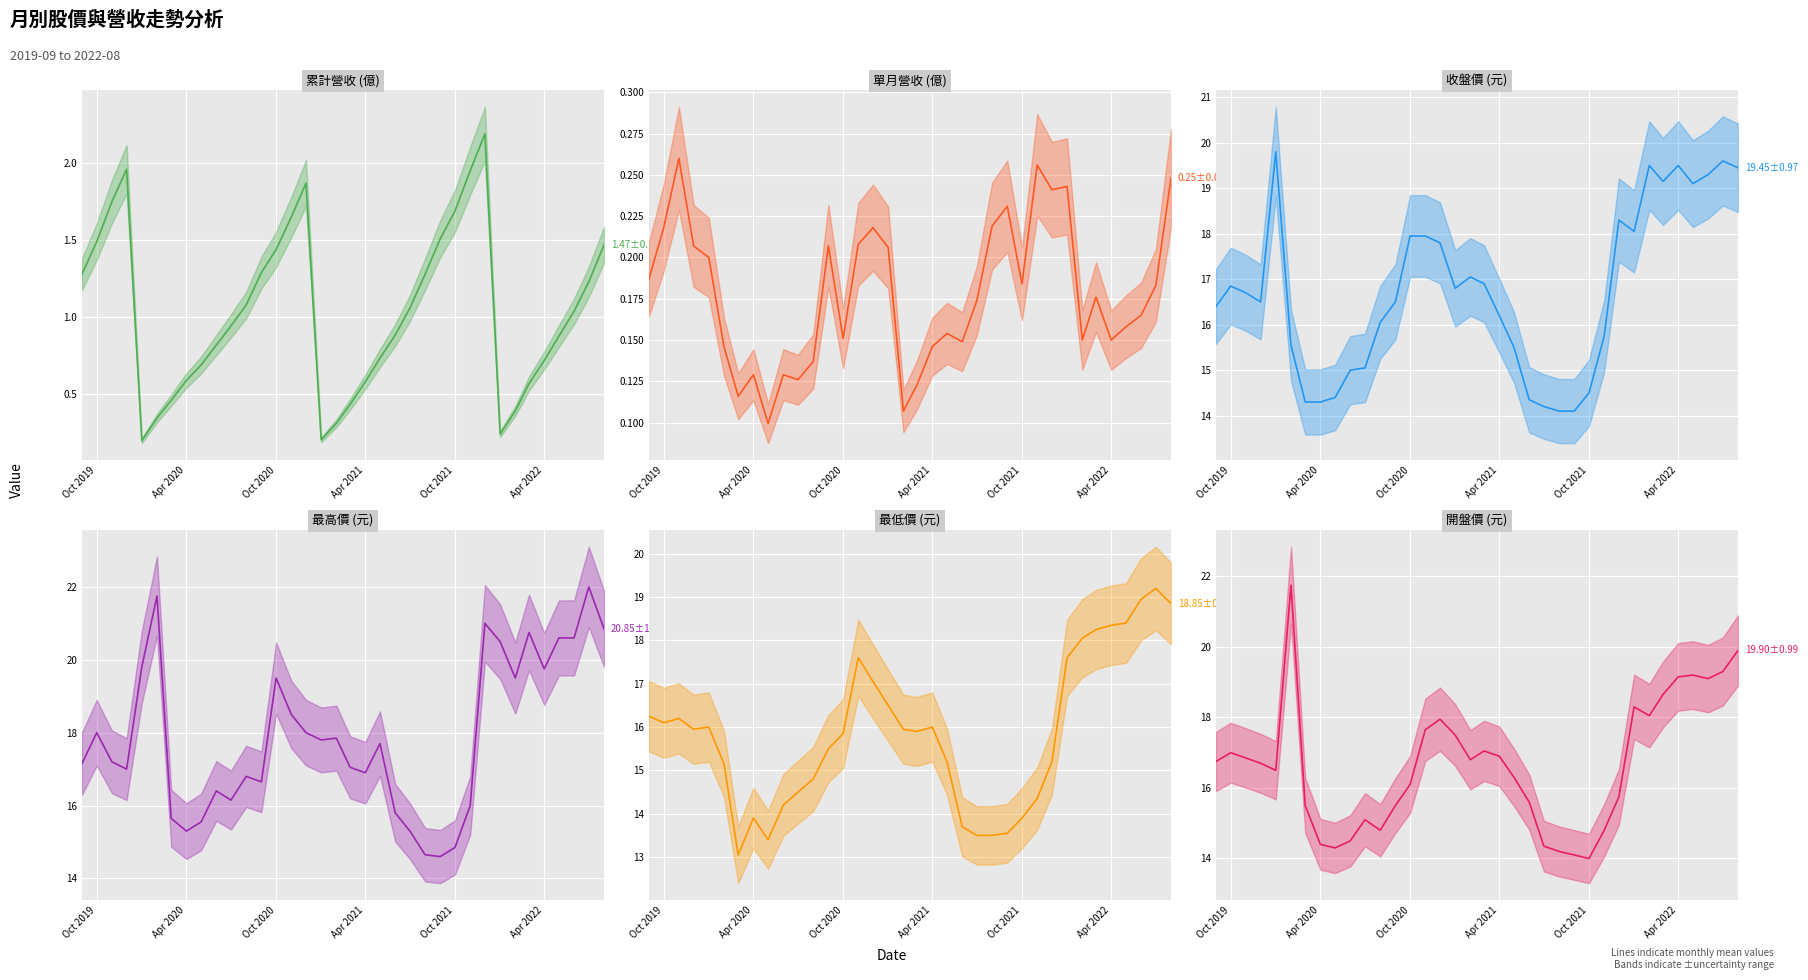

The 開盤價 (mean) series shows 23.7 at 29. True or false?

False